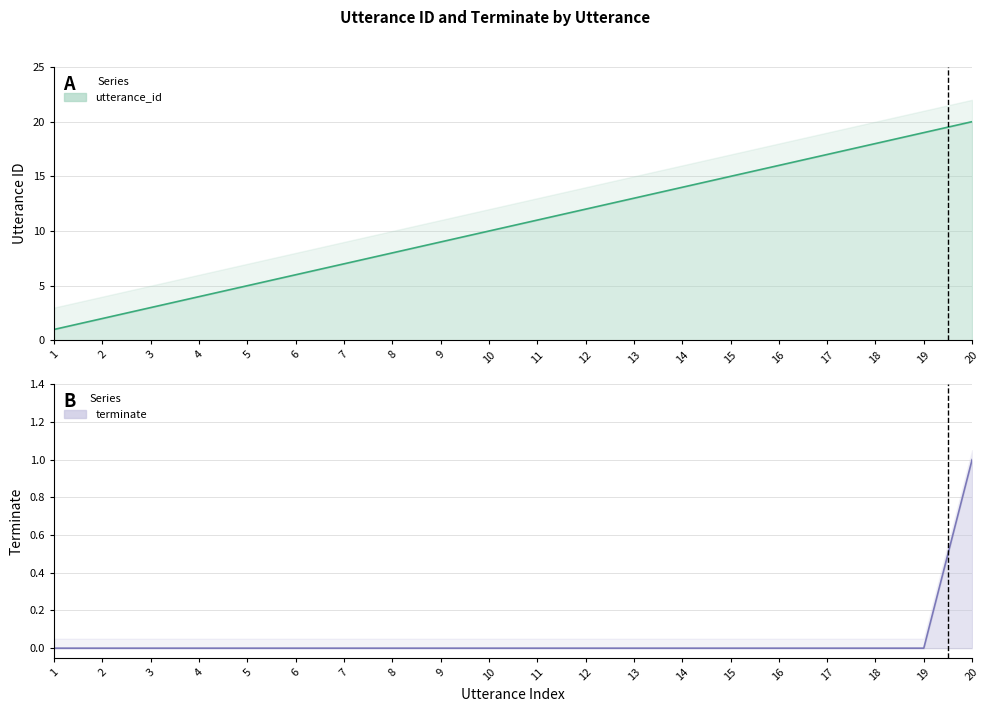

Reading left to right, transcribe all the data shown in this chart.

utterance_id: 1=1	2=2	3=3	4=4	5=5	6=6	7=7	8=8	9=9	10=10	11=11	12=12	13=13	14=14	15=15	16=16	17=17	18=18	19=19	20=20
terminate: 1=0	2=0	3=0	4=0	5=0	6=0	7=0	8=0	9=0	10=0	11=0	12=0	13=0	14=0	15=0	16=0	17=0	18=0	19=0	20=1